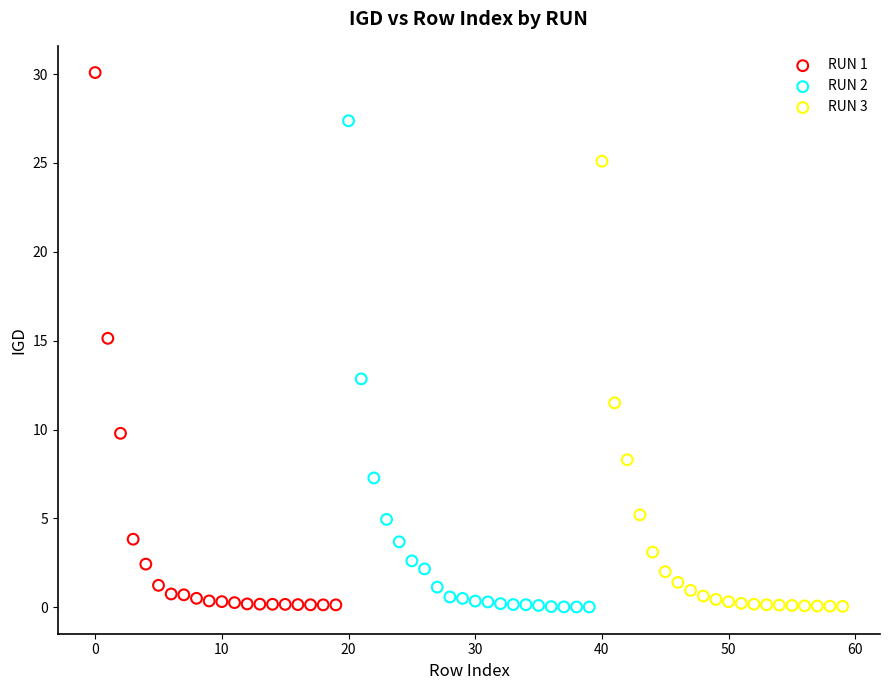

Which series has the largest Y range (max minus min)?

RUN 1